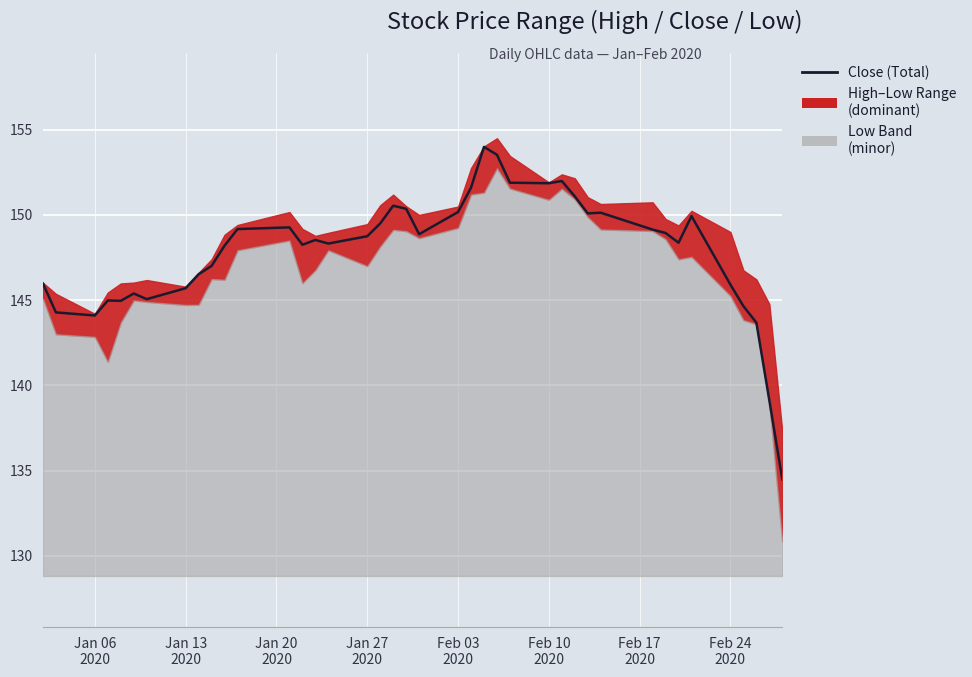

What is the maximum value shown in the chart?

154.0